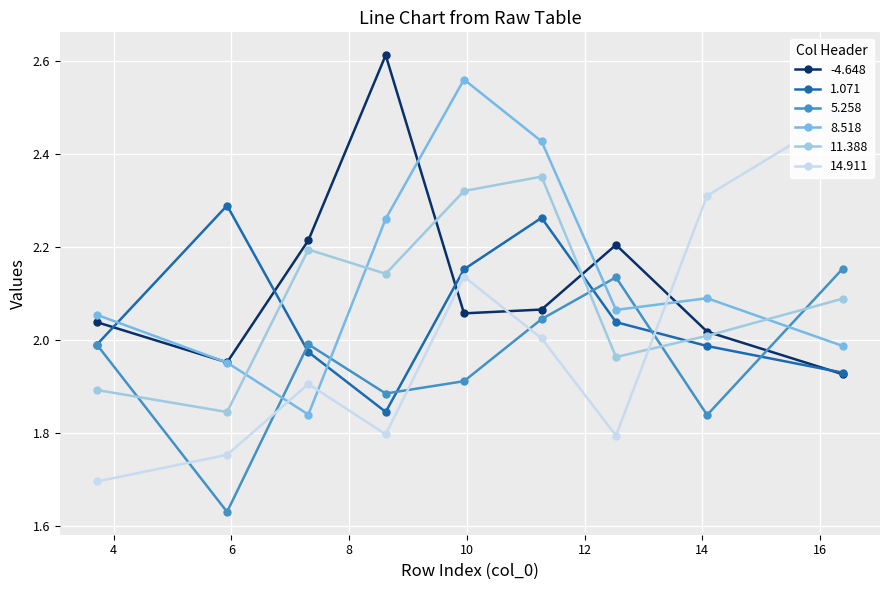

True or false: 11.388 has more than 2 points higher than both neighbors.

False